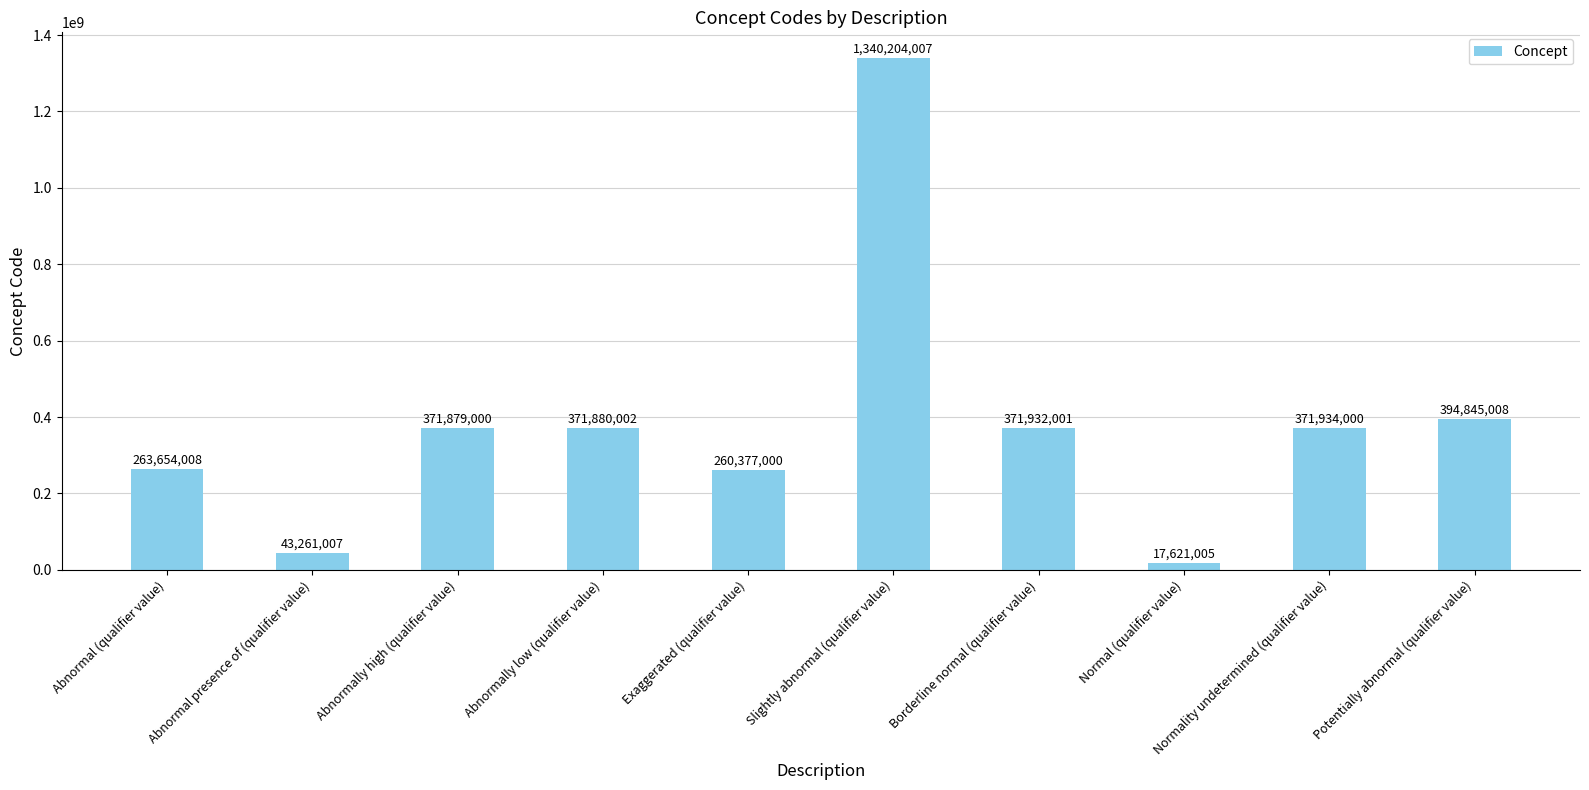

List the labels in order of value, smallest first.

Normal (qualifier value), Abnormal presence of (qualifier value), Exaggerated (qualifier value), Abnormal (qualifier value), Abnormally high (qualifier value), Abnormally low (qualifier value), Borderline normal (qualifier value), Normality undetermined (qualifier value), Potentially abnormal (qualifier value), Slightly abnormal (qualifier value)